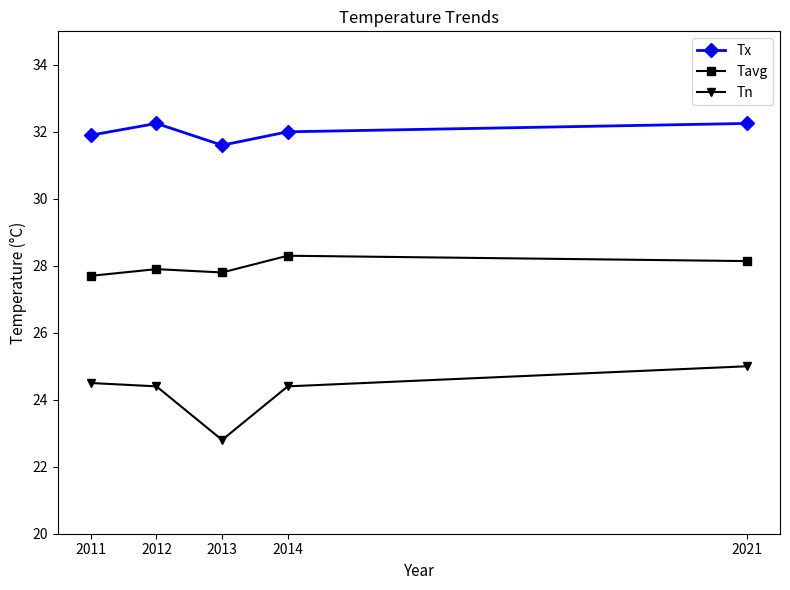

Which series has the widest spread of values?

Tn